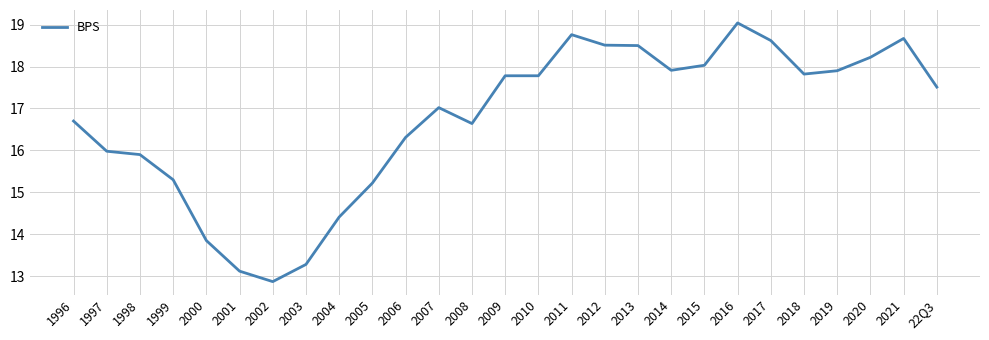

Between 2010 and 2017, which is larger?

2017